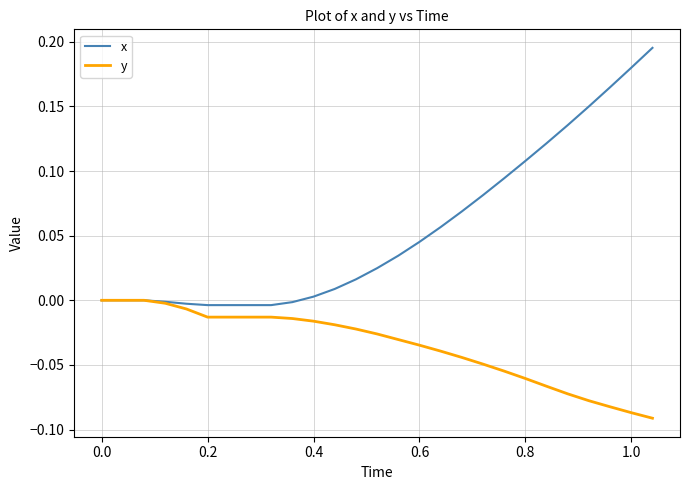

Which series has the largest total across all categories?

x